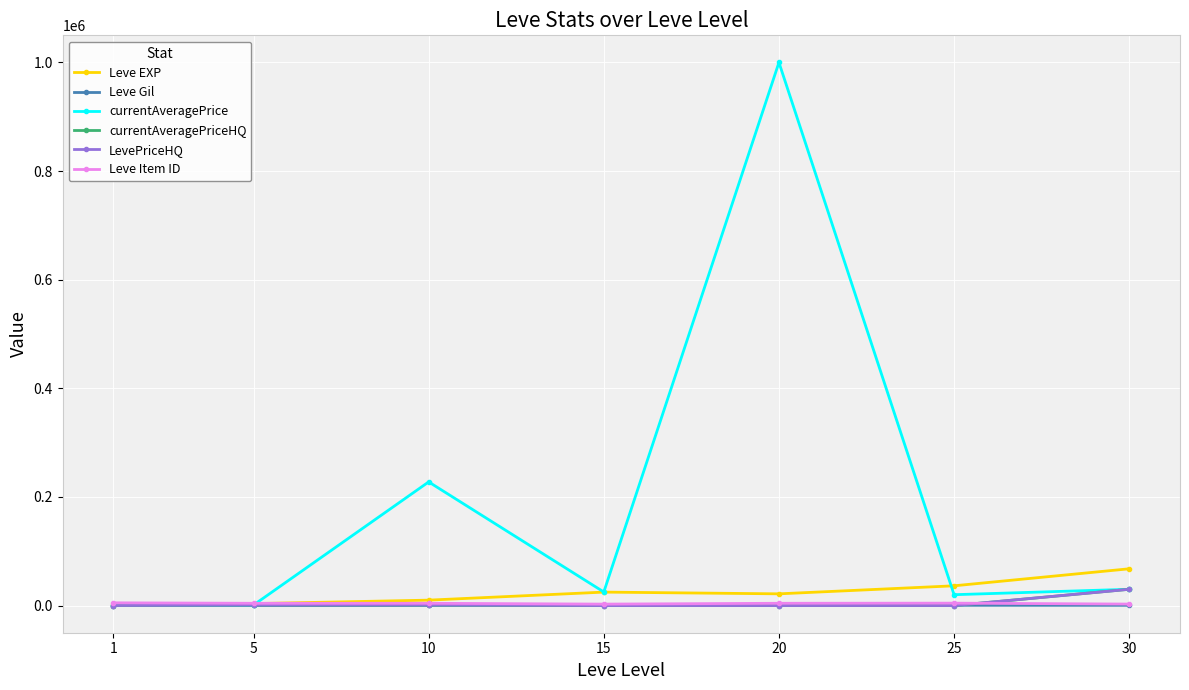

Does the chart have visible grid lines?

Yes